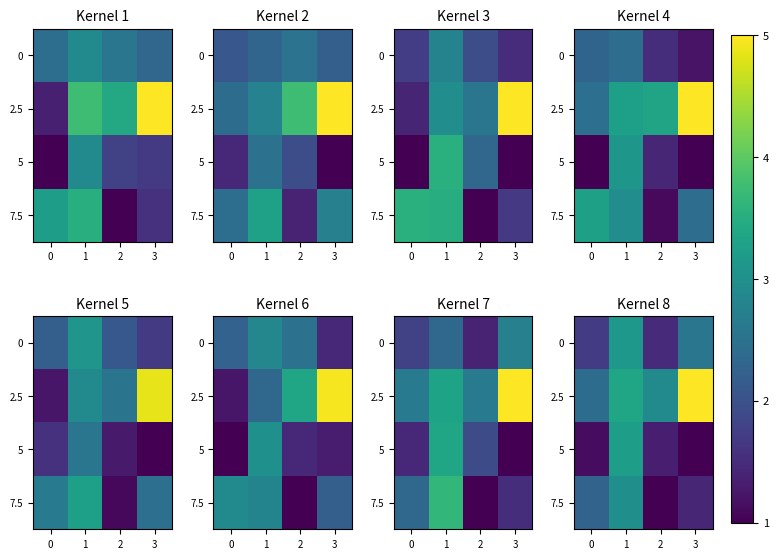

Is it true that 7.5 equals 3.0 at 1?

True